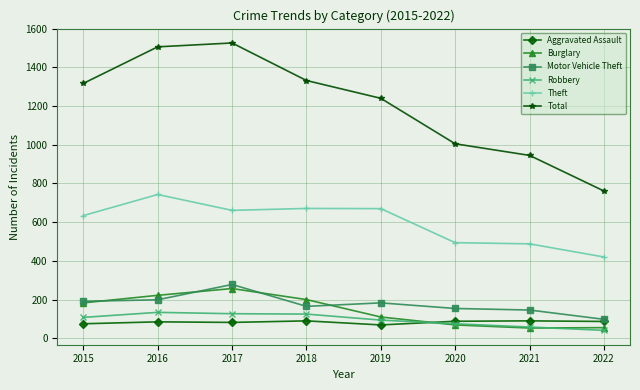

What is the total value across all series at 2020?

1885